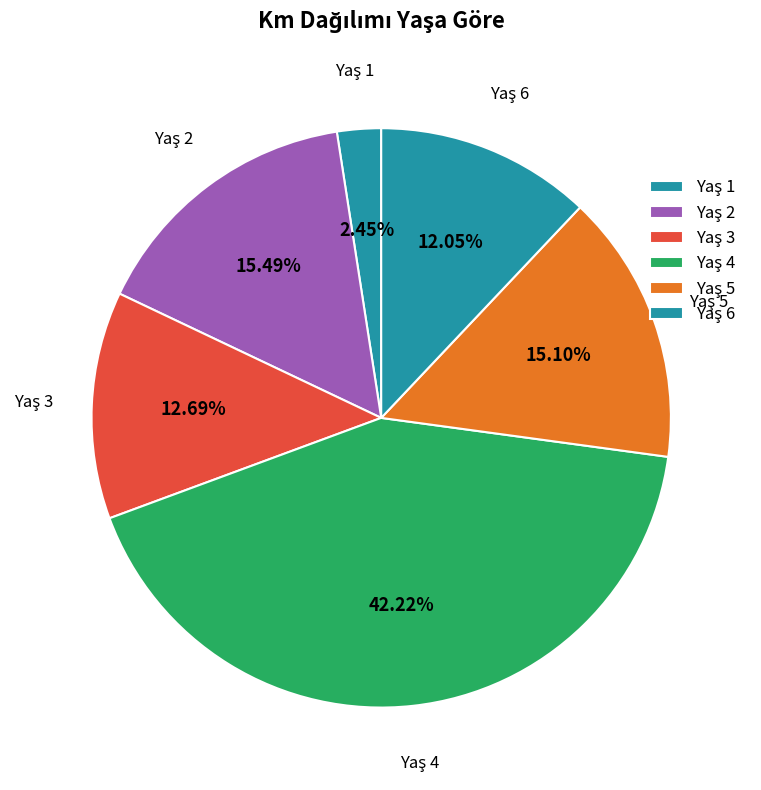

How many slices are in this pie chart?

6